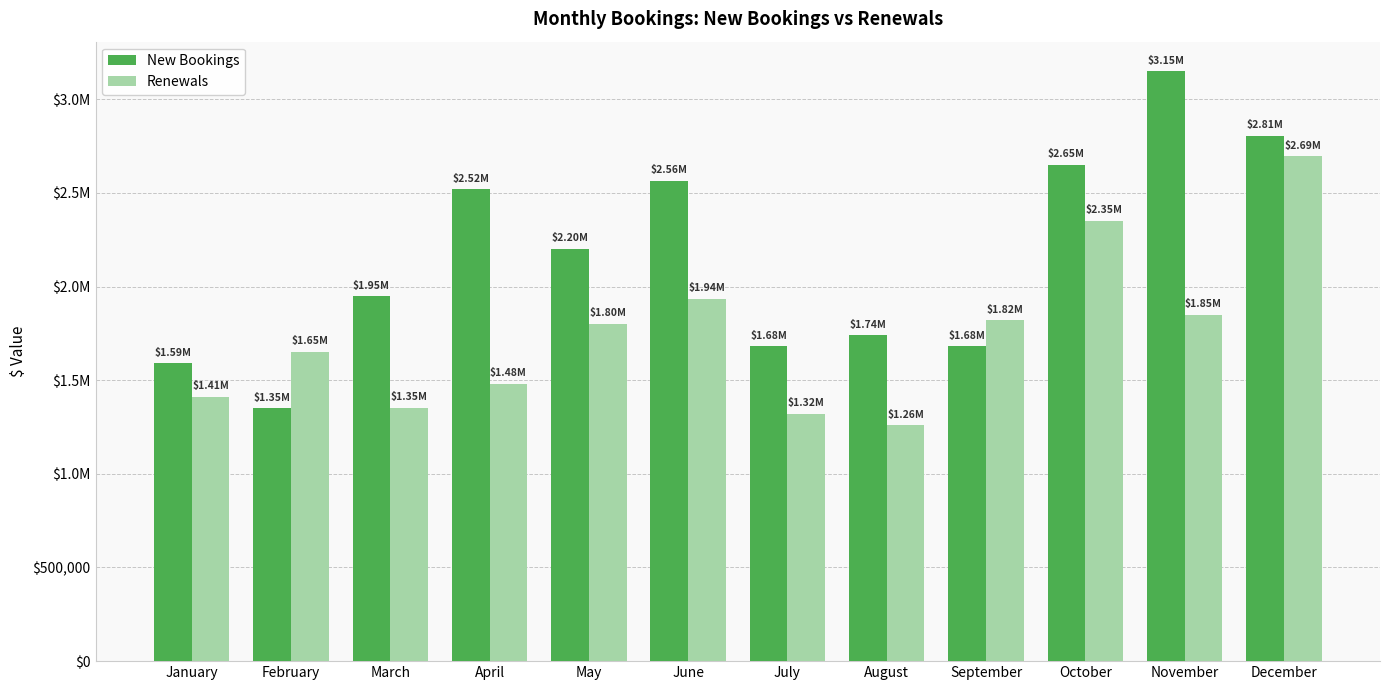

What is the lowest value of the New Bookings series?

1350000